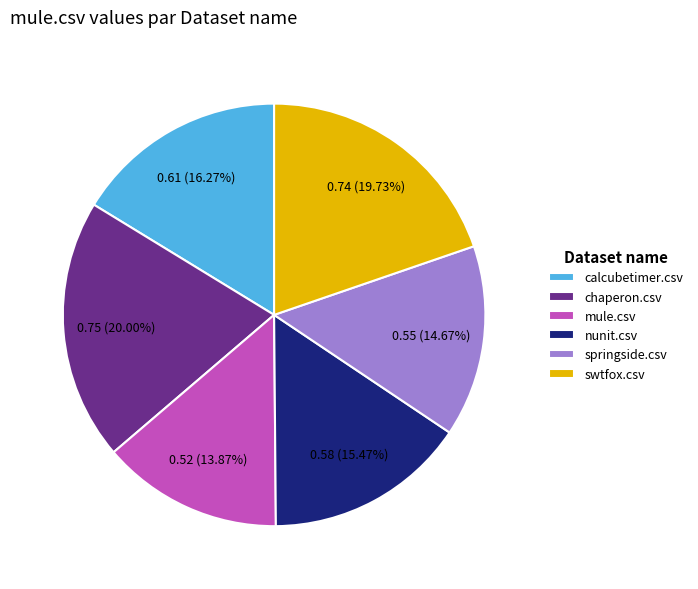

Does calcubetimer.csv account for over 50% of the chart?

No